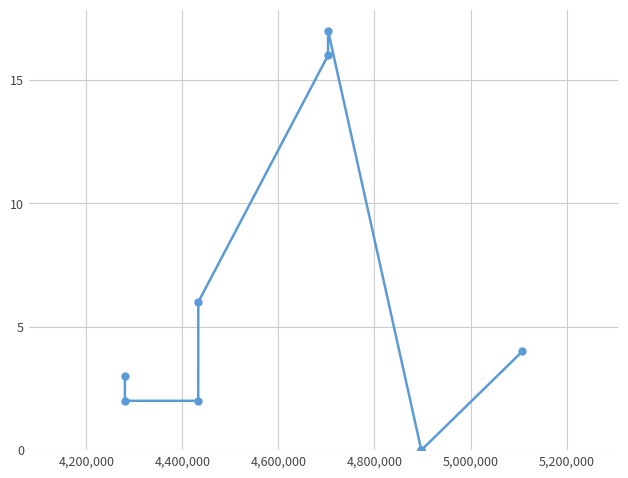

What is the value of the 9th point from the left?

4